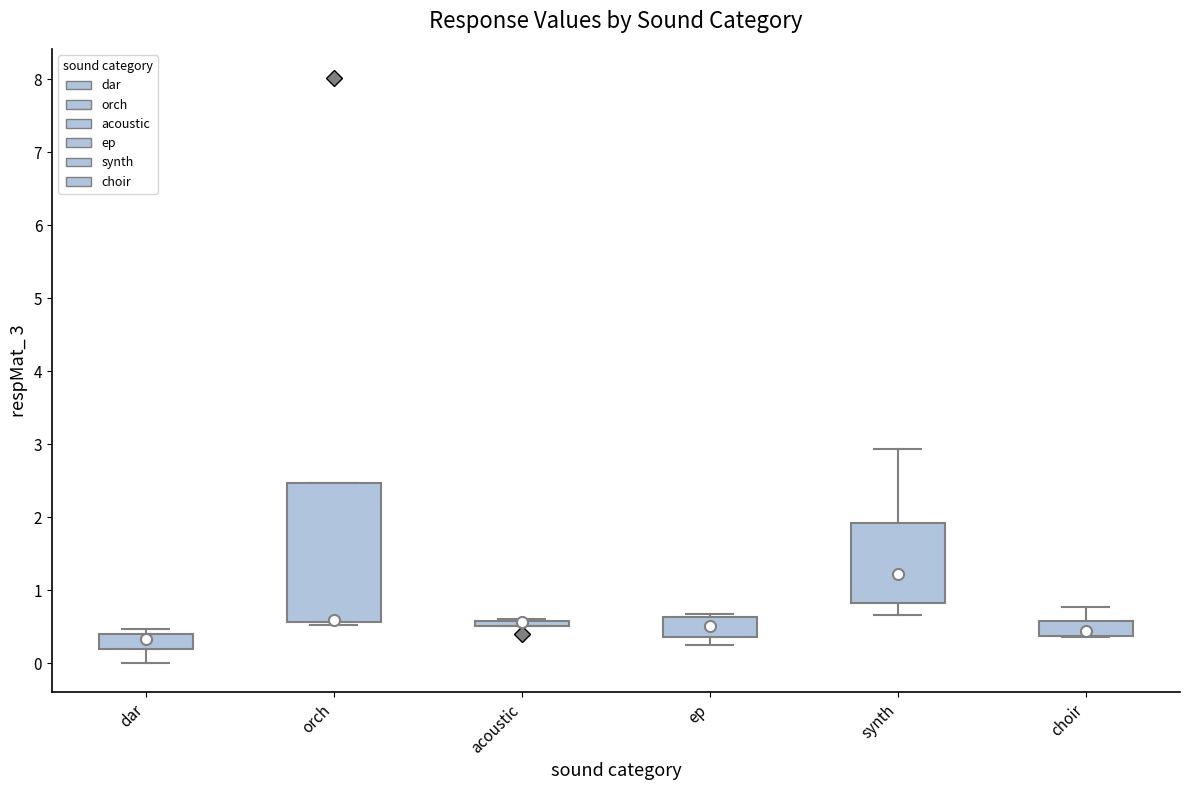

Which box is the tallest, from its lower edge to its upper edge?

orch